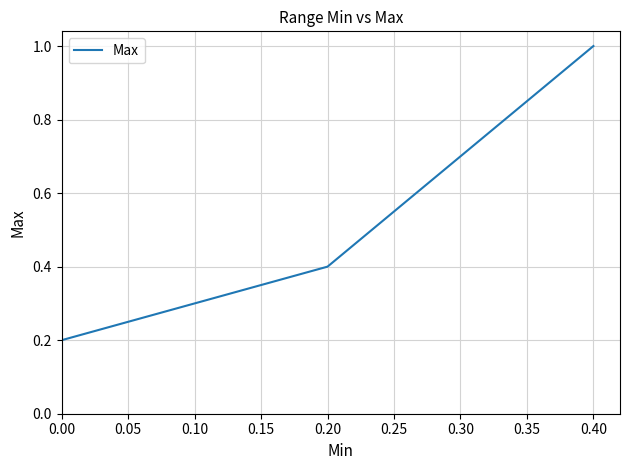

What is the smallest value displayed?

0.2